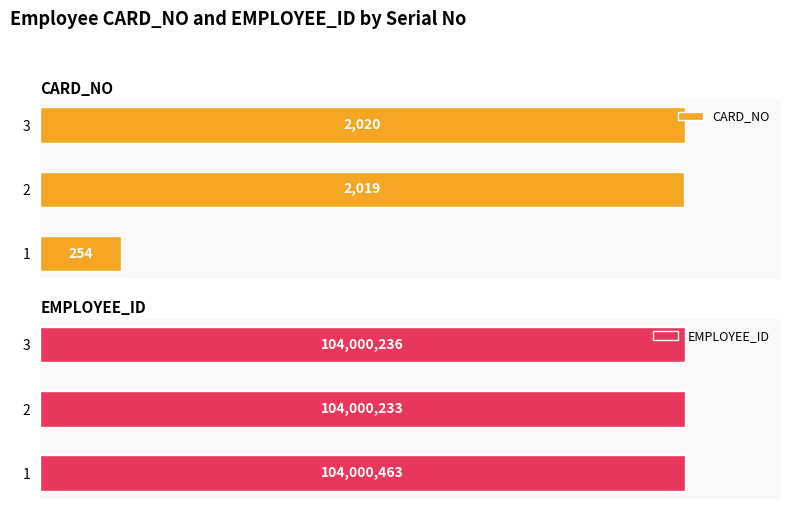

At 1, list the series in order from smallest to largest.

CARD_NO, EMPLOYEE_ID